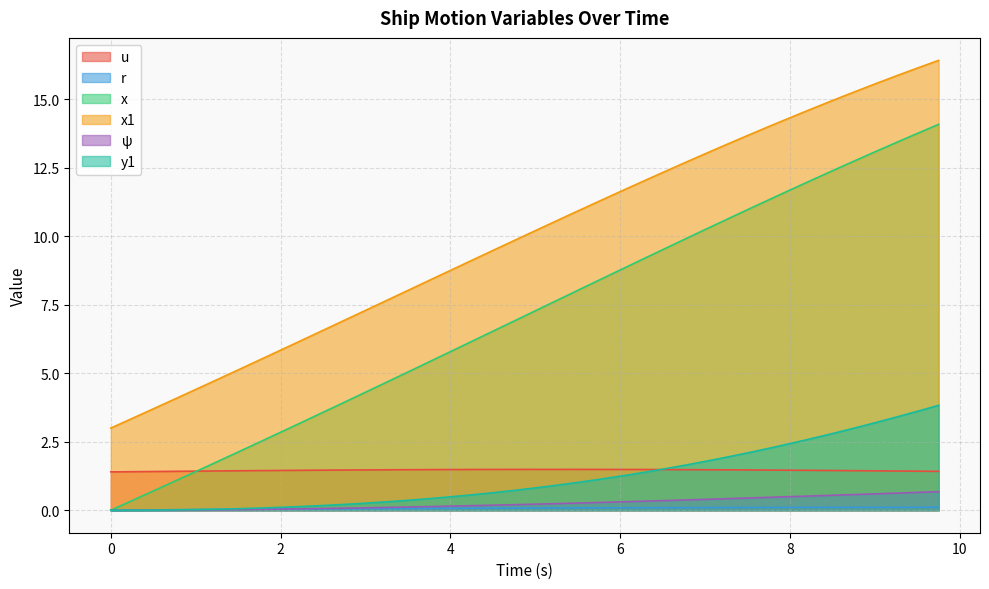

How many data points does each series have?

40